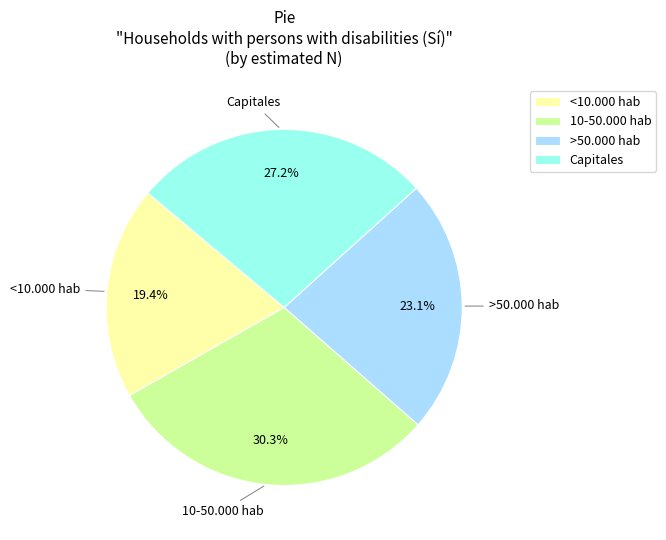

Which slice is the largest?

10-50.000 hab